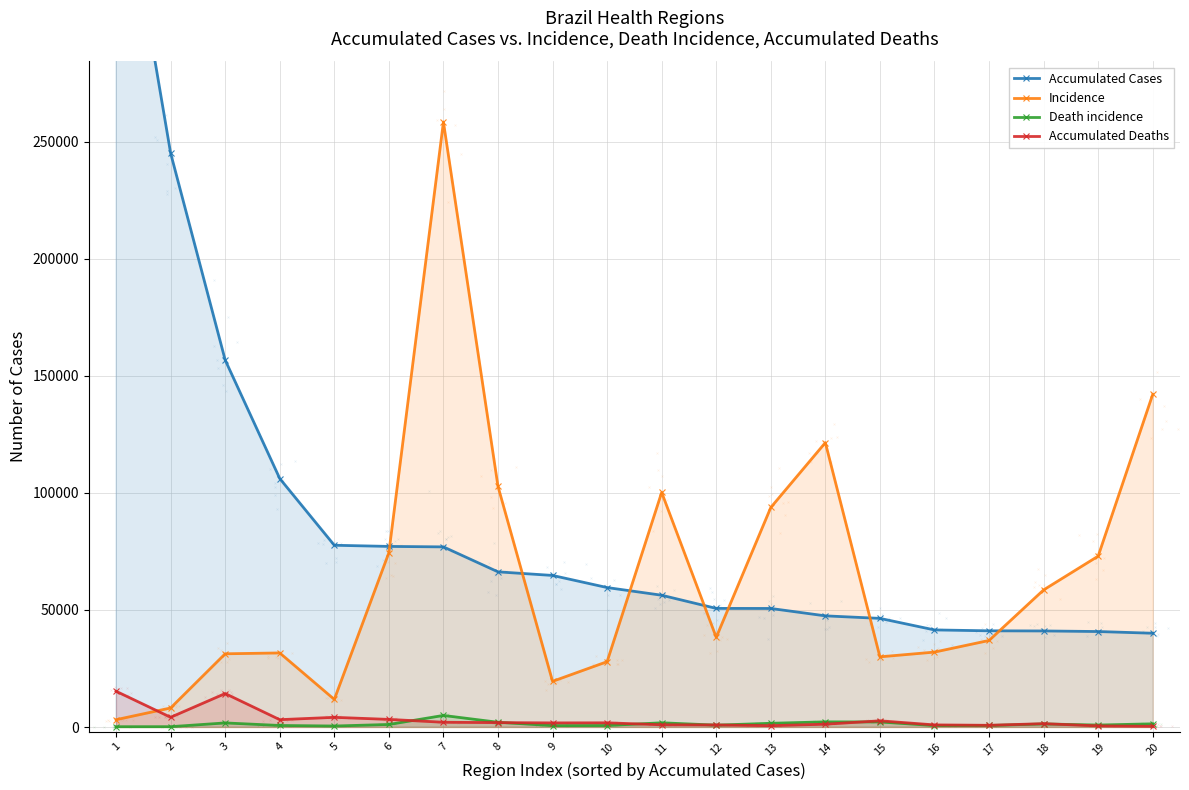

Which series reaches the maximum Y coordinate?

Accumulated Cases